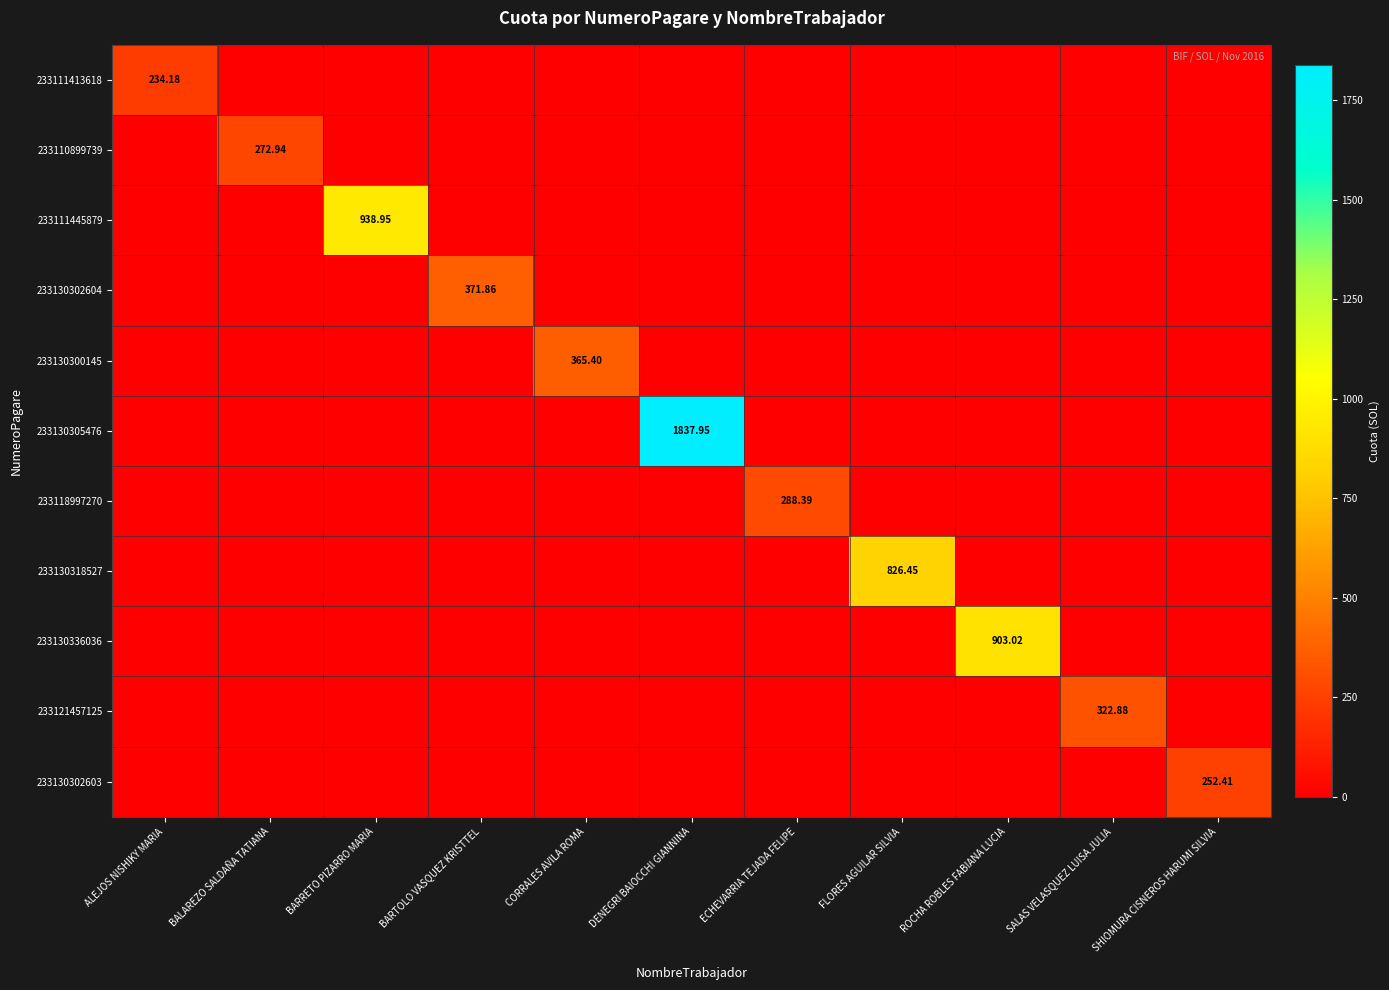

Count the number of data series in this chart.

11